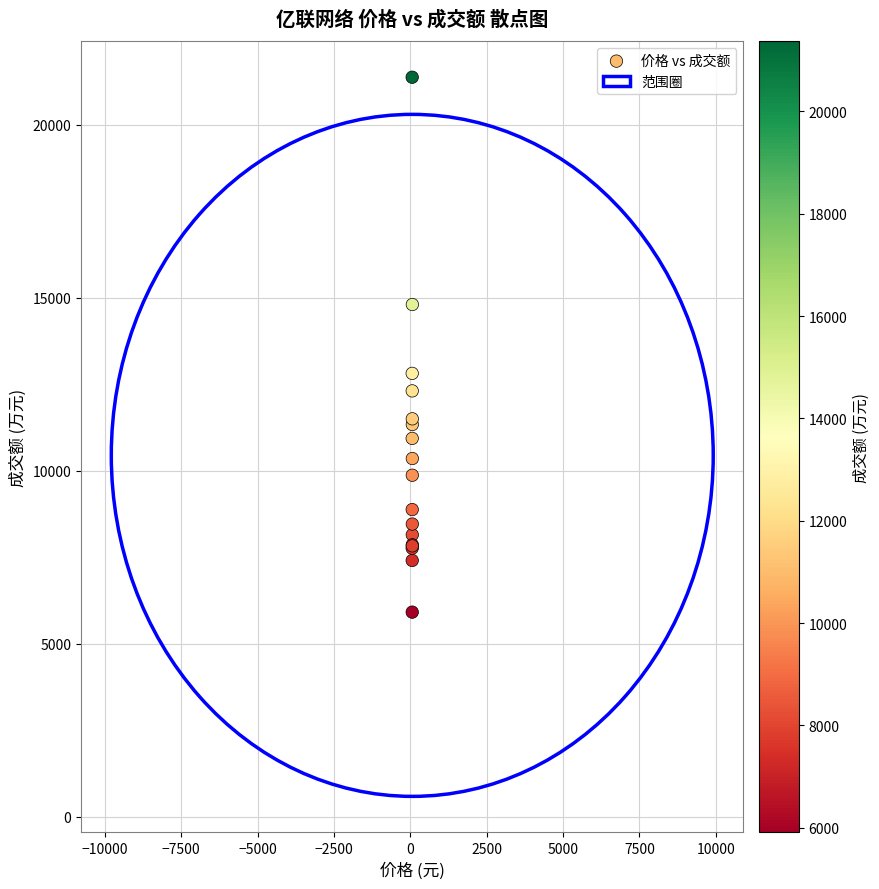

What Y value in the scatter plot is closest to 13640?

12811